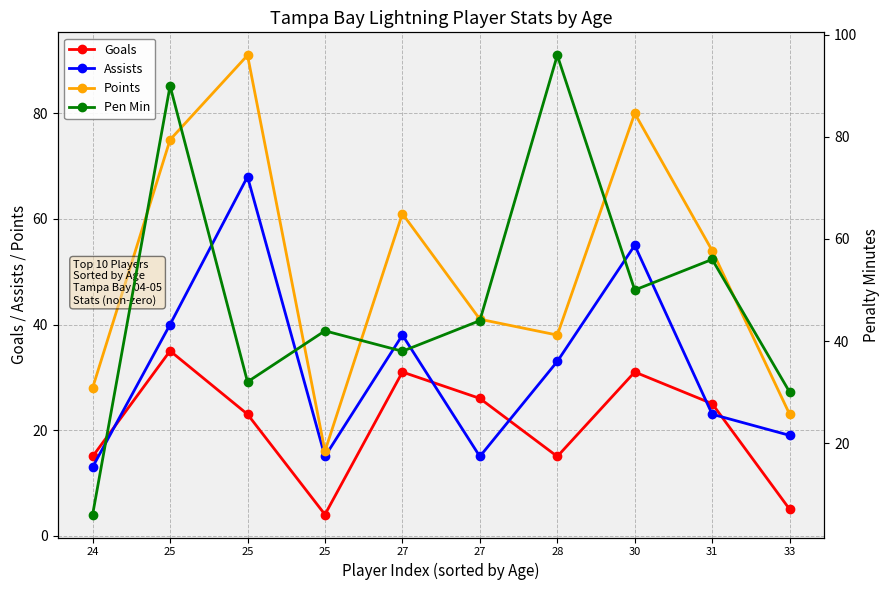

At which label is Points closest to 53?

31